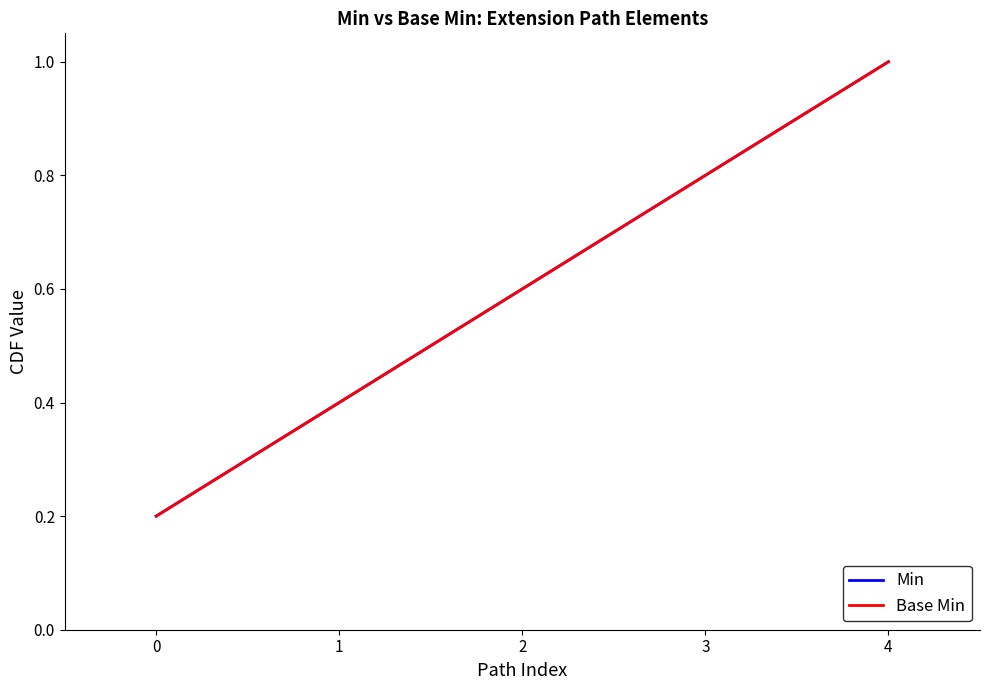

Does the chart display data point markers on the line(s)?

No